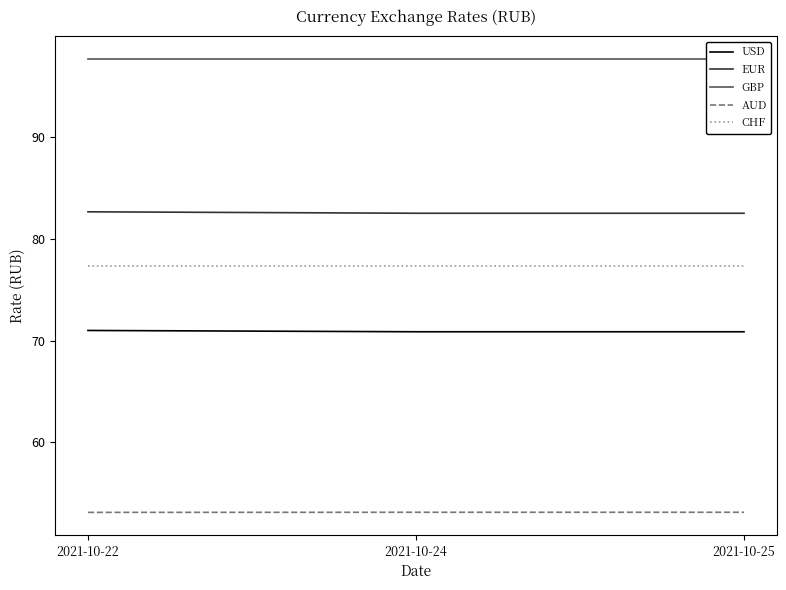

Rank the categories by EUR value from lowest to highest.

2021-10-24, 2021-10-25, 2021-10-22